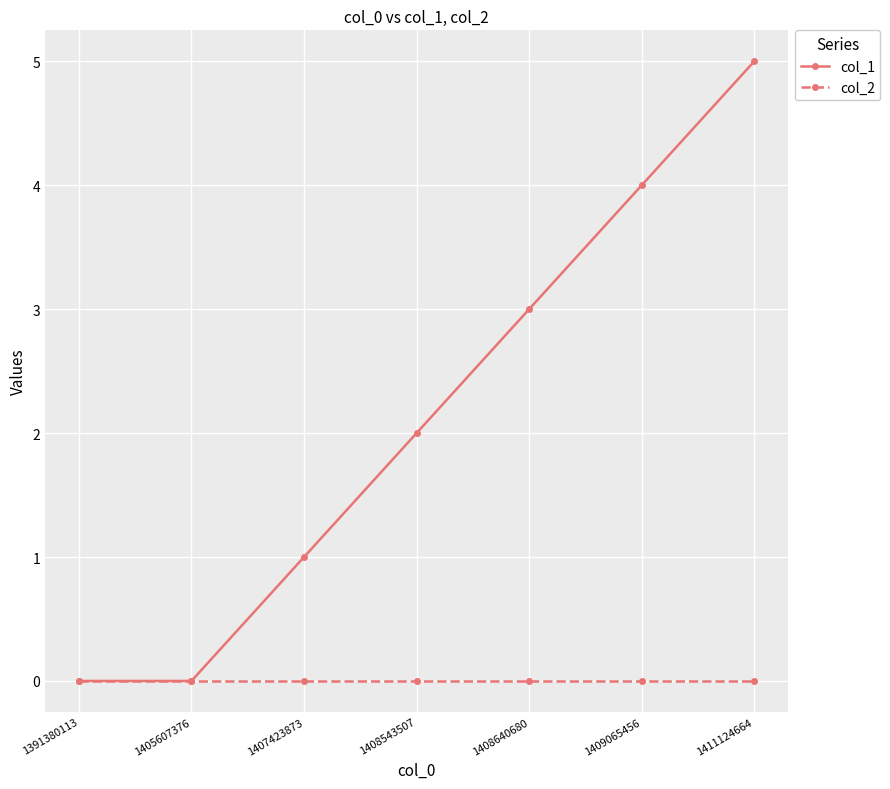

Which series changed the most between 1391380113 and 1409065456?

col_1